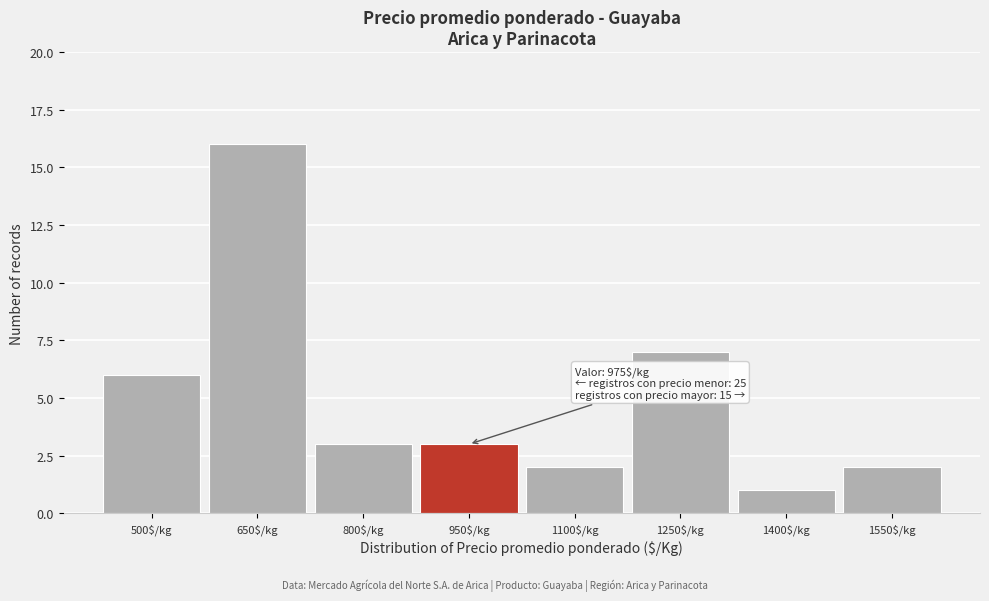

Reading left to right, what are all the values shown in this chart?

6	16	3	3	2	7	1	2